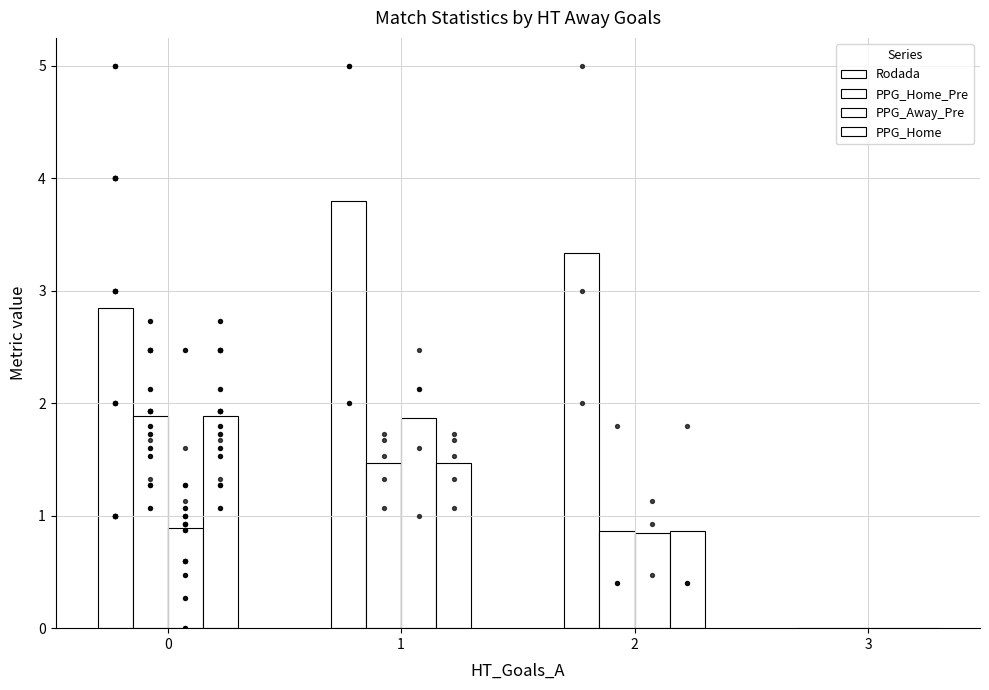

At which category is the sum across all series the highest?

1